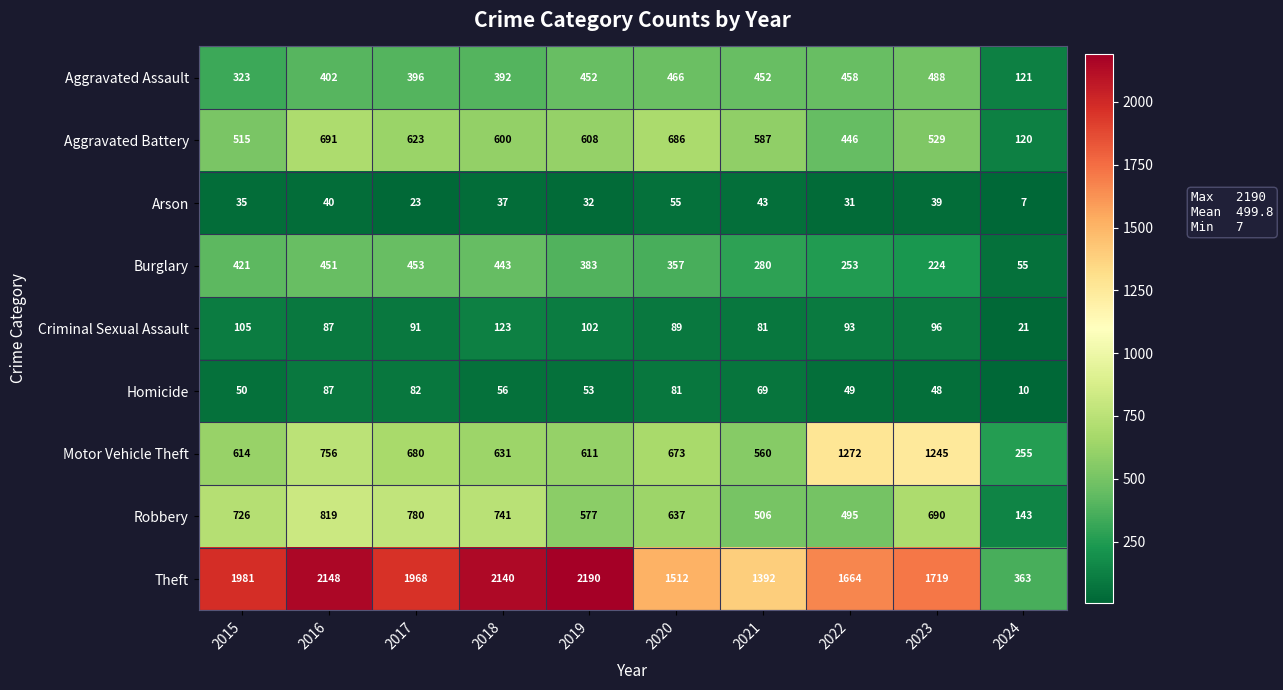

Which series has the largest range (max minus min)?

Theft